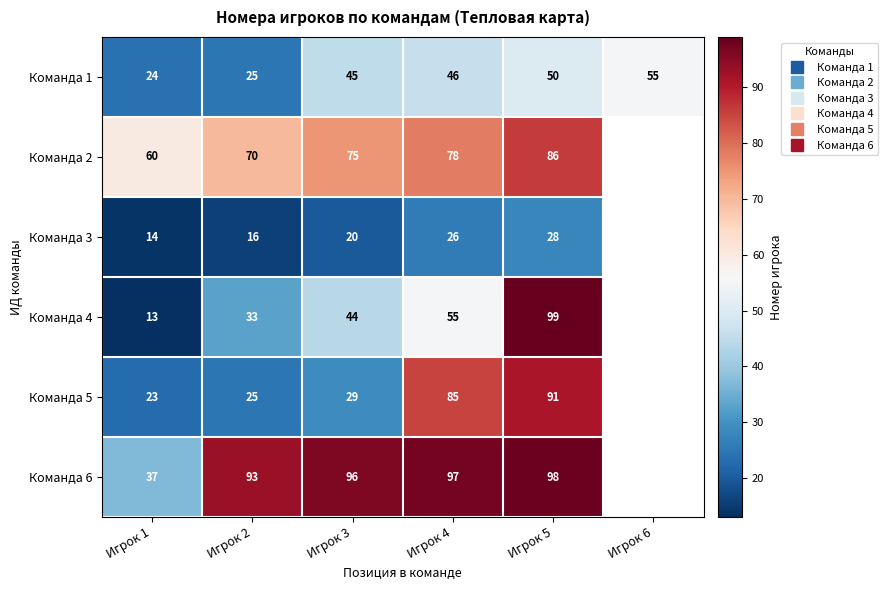

At which category does the chart reach its minimum across all series?

Игрок 1